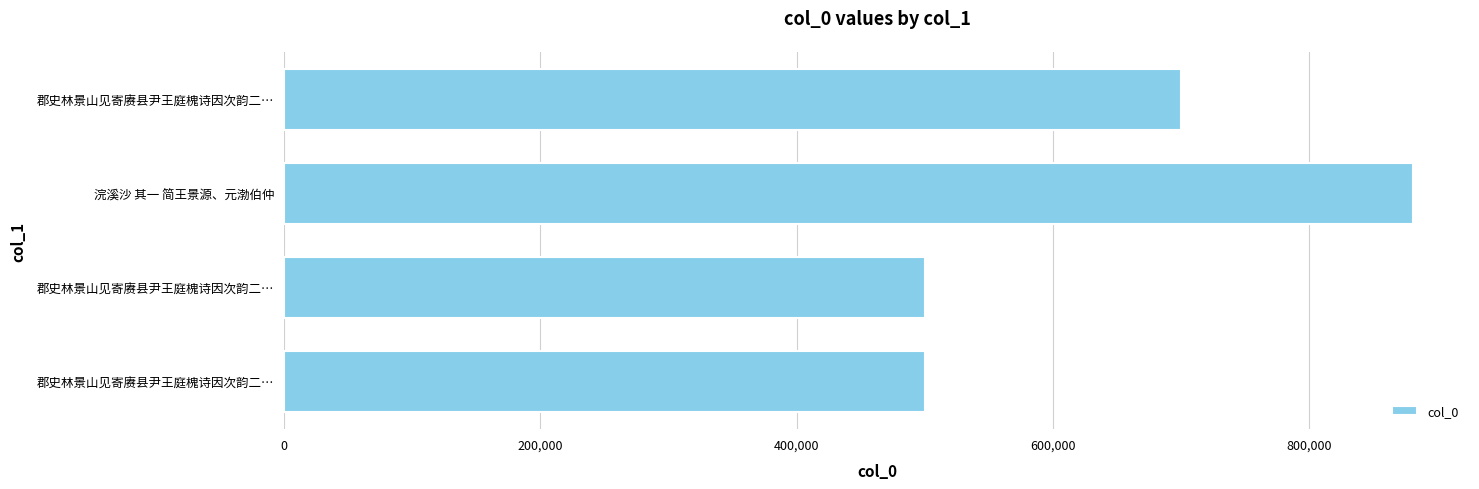

How many values are below 700002?

2